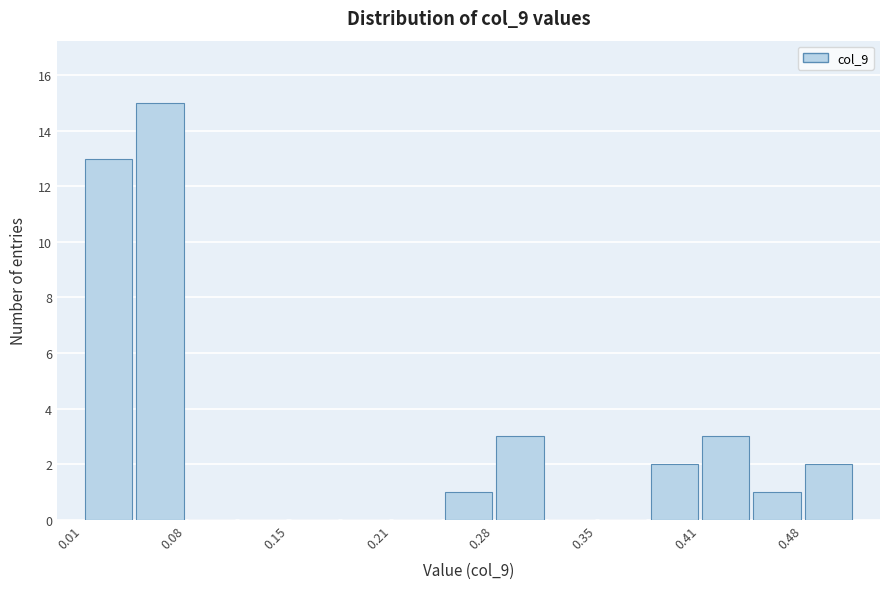

Around what value on the x-axis is the tallest bar? Give the approximate position of its centre, as read against the axis.

0.06